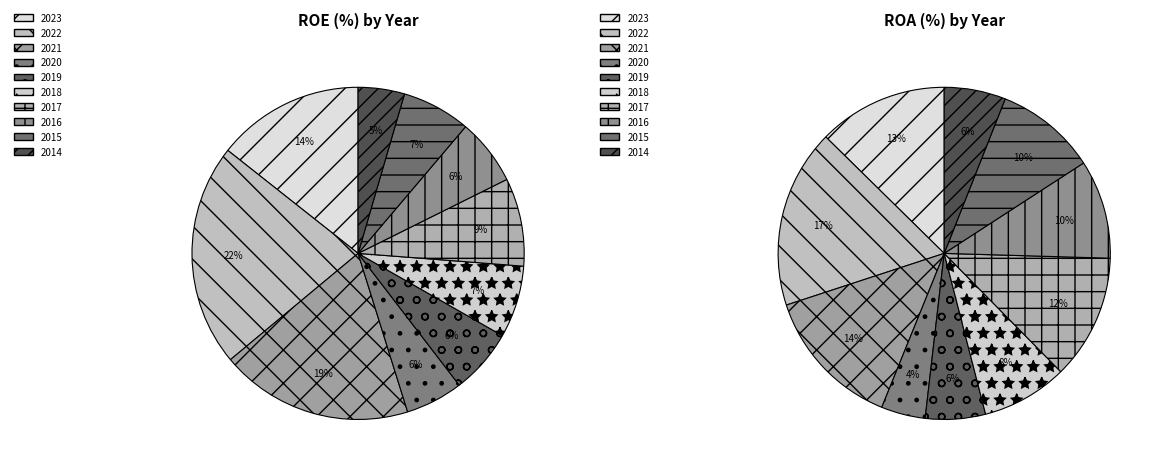

Combined, do 2016 and 2023 account for over 50%?

No